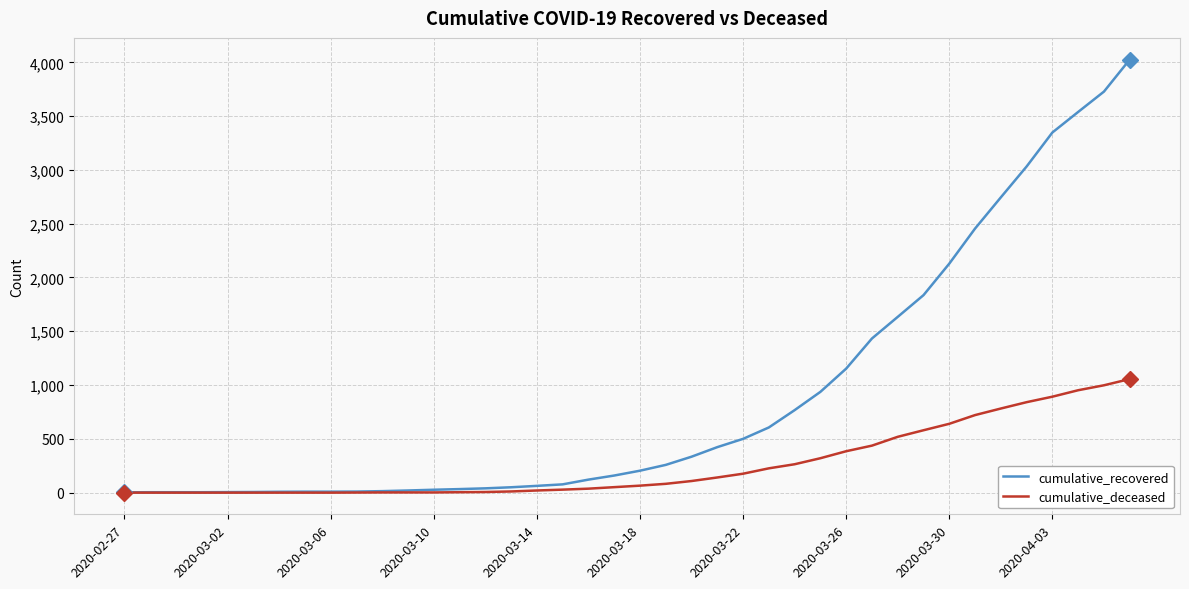

What is the difference between the maximum and second lowest values in the cumulative_deceased series?

1056